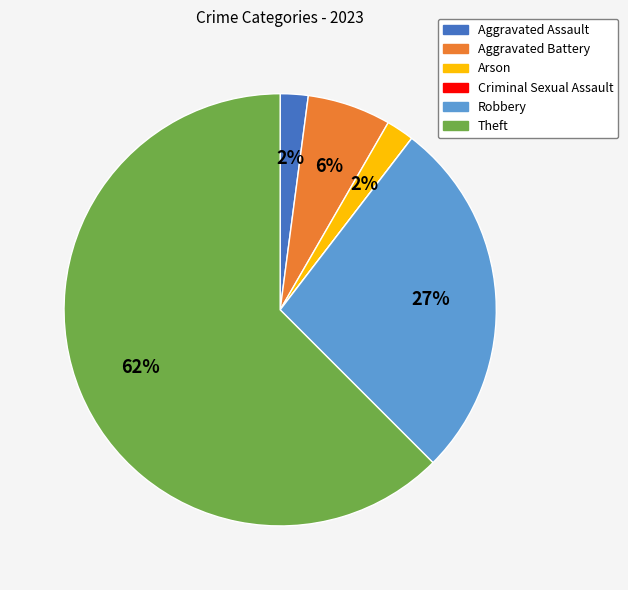

Does Theft account for over 50% of the chart?

Yes